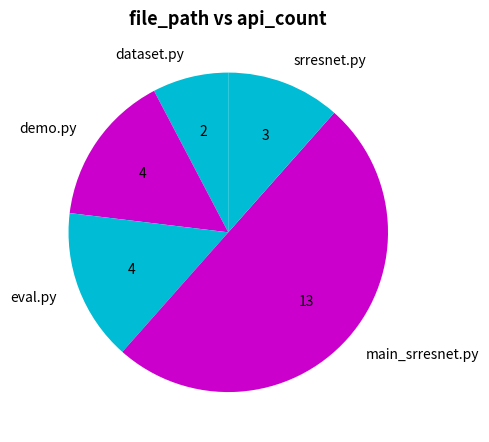

How many segments does this pie chart have?

5